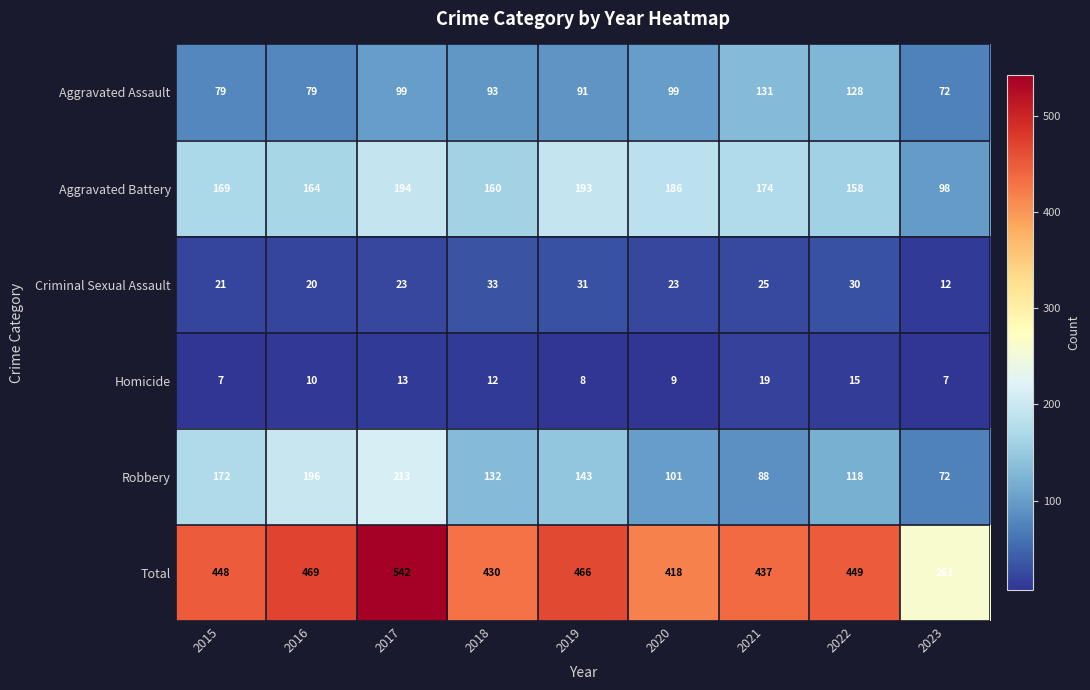

At how many categories does at least one series exceed 407?

8